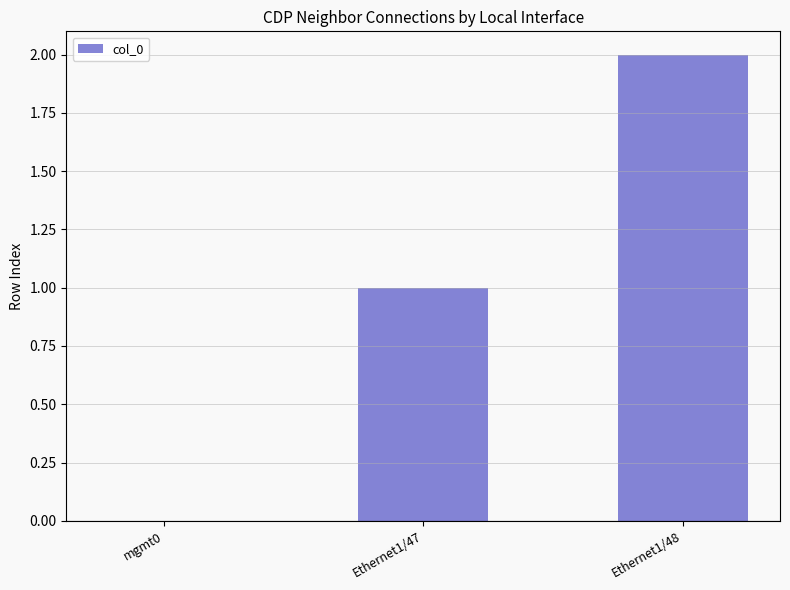

Reading right to left, extract all data points from this chart.

2	1	0